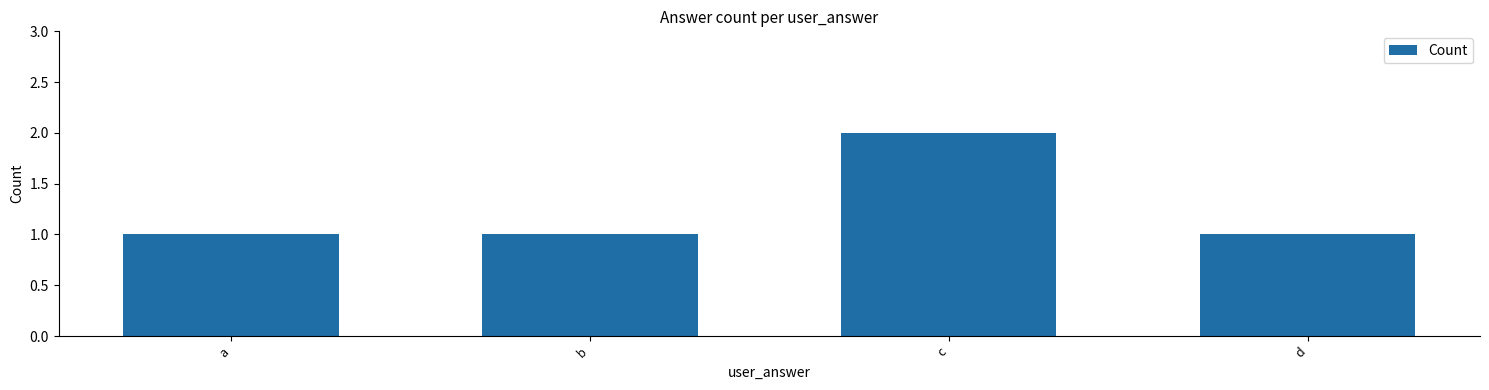

What is the minimum value shown in the chart?

1